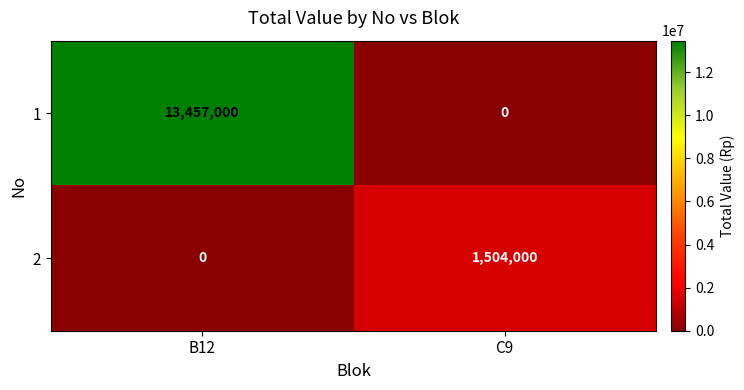

At which label is 2 closest to 752000?

B12